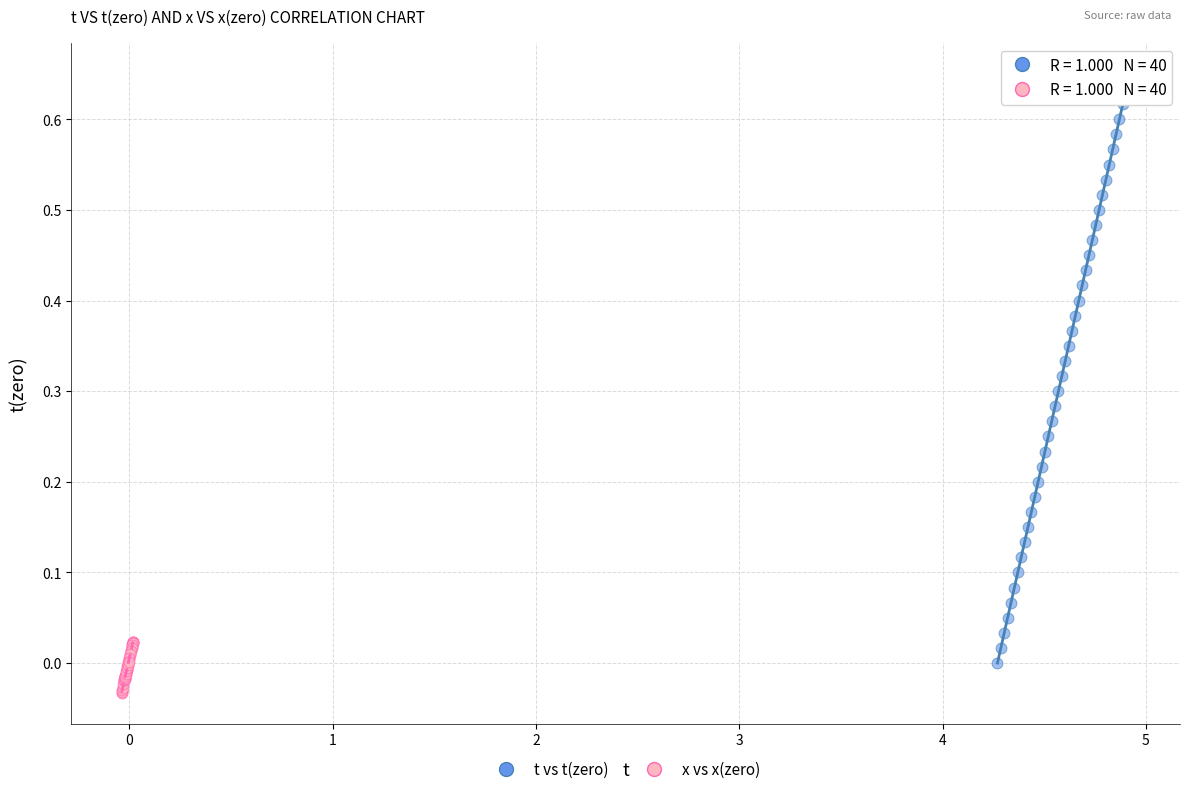

Which series has the widest spread of Y values?

t vs t(zero)